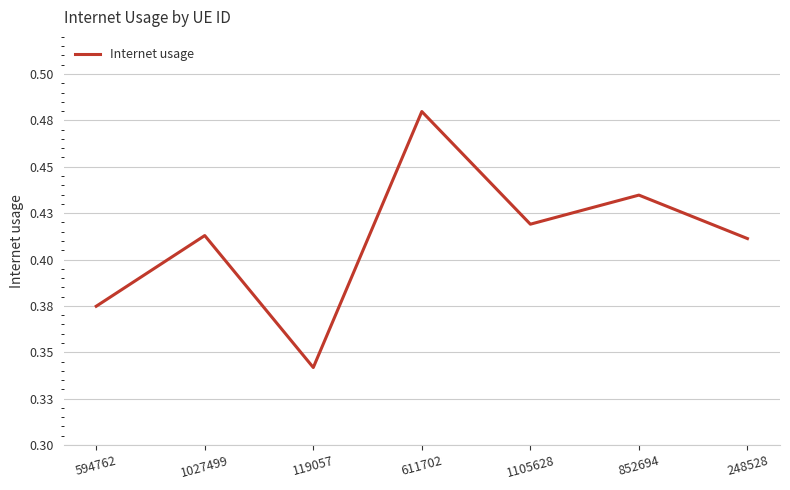

What is the value of the 5th point from the left?

0.4